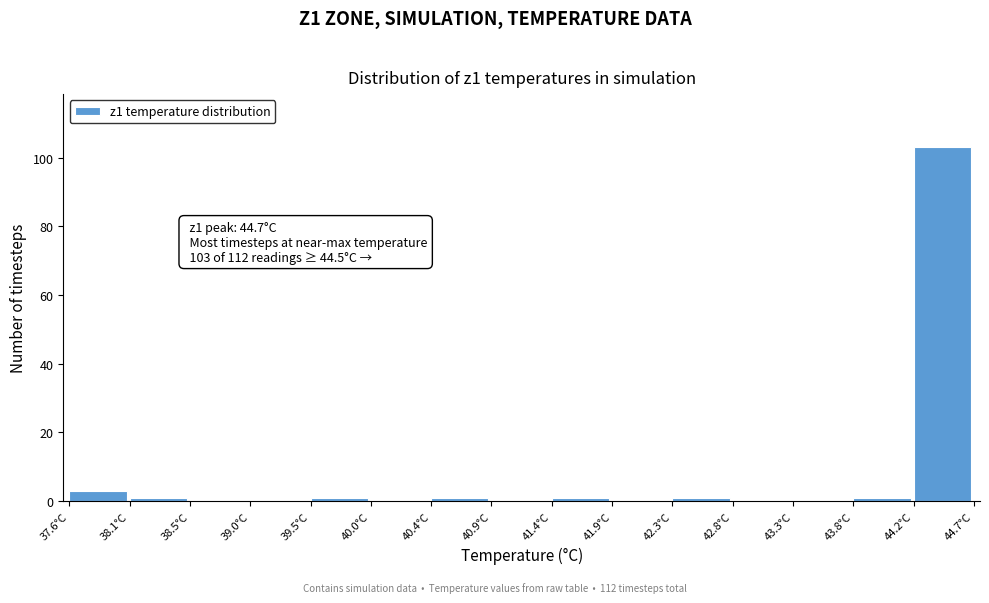

Which range on the x-axis has the tallest bar?

44.25 to 44.70